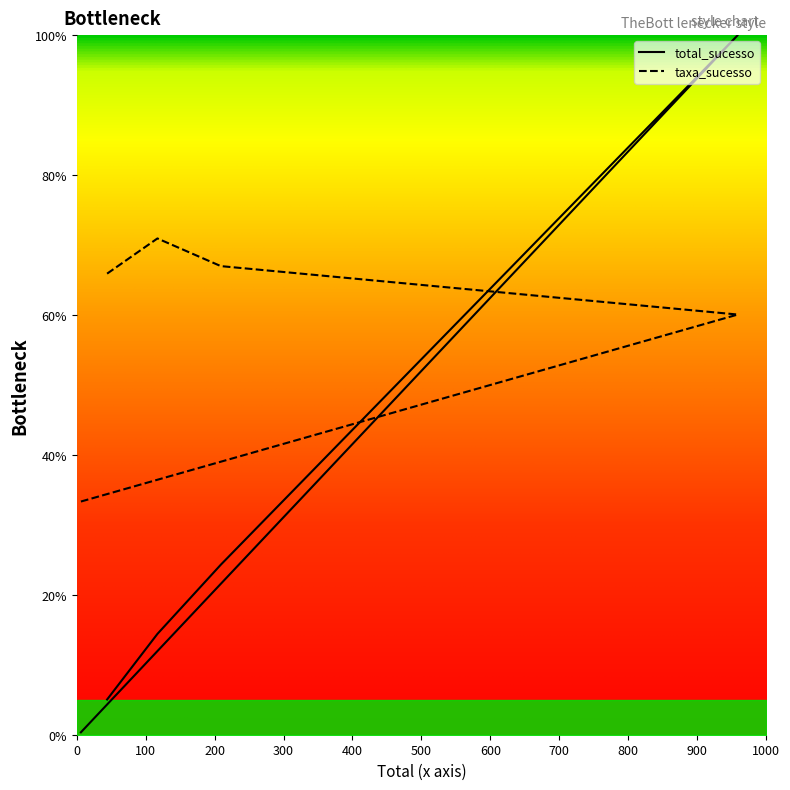

Reading left to right, transcribe all the data shown in this chart.

total_sucesso: 5.0	14.4	24.3	100.0	0.3
taxa_sucesso: 65.9	70.9	67.0	60.1	33.3